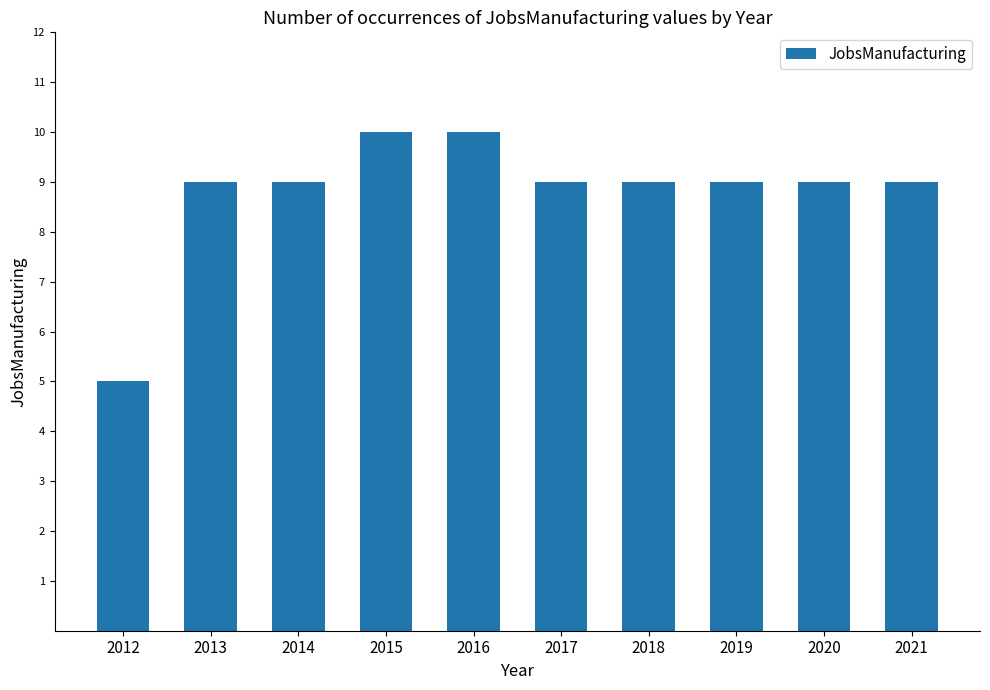

Approximately how many times larger is the value at 2018 compared to 2016?

0.9